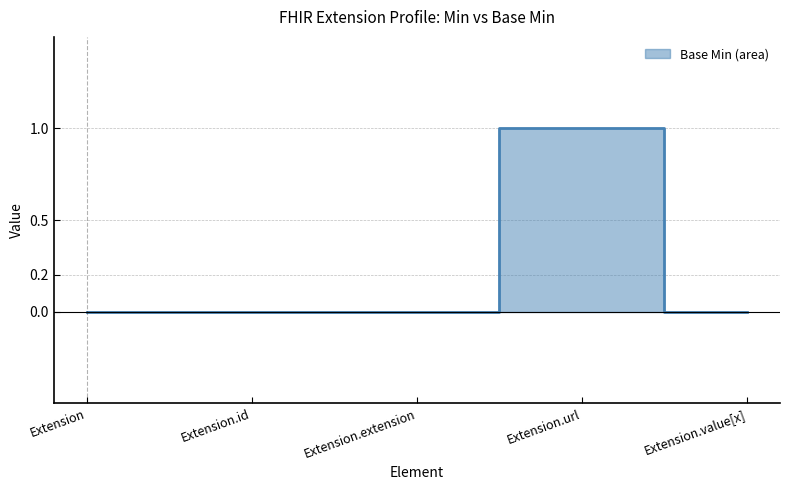

Does the chart have visible grid lines?

Yes